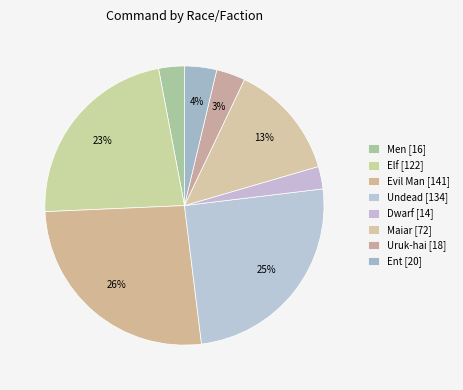

Rank the categories by value from lowest to highest.

Dwarf, Men, Uruk-hai, Ent, Maiar, Elf, Undead, Evil Man